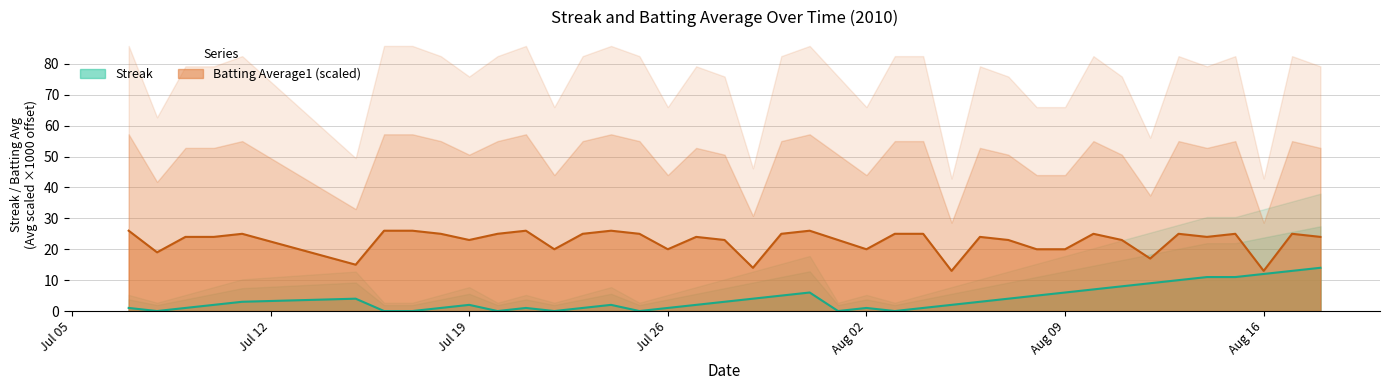

True or false: Streak has a value of 7.0 at 2010-08-10.

True